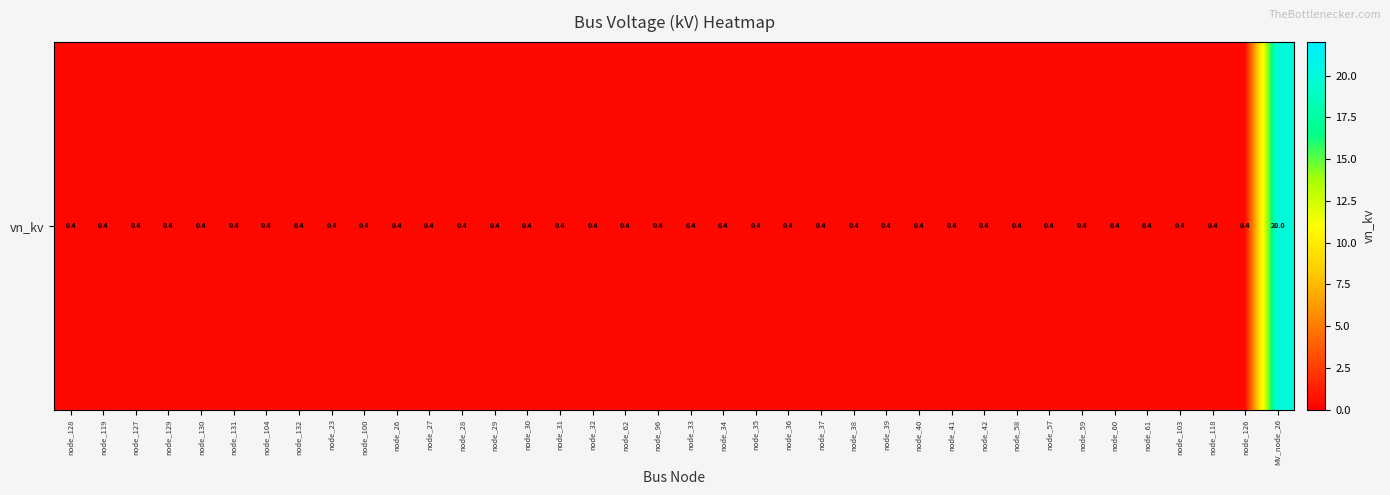

Between node_37 and MV_node_26, which is larger?

MV_node_26